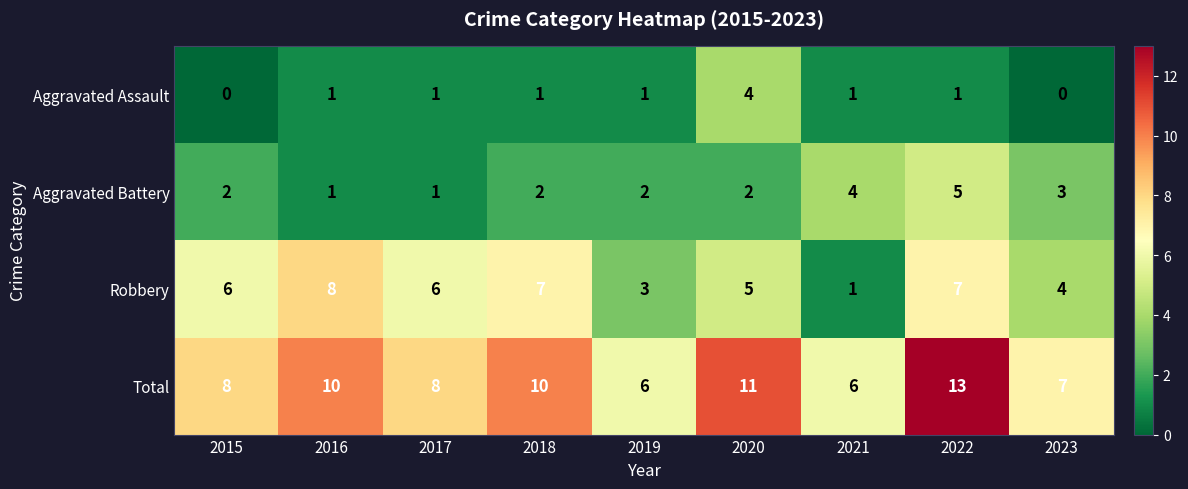

What is the approximate value of Total at 2015?

8